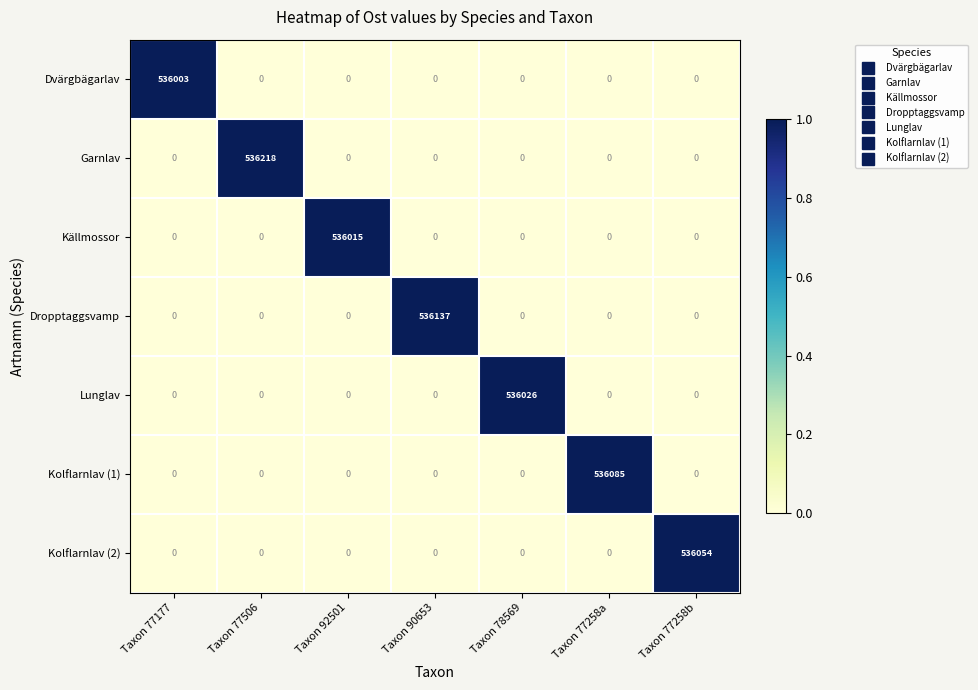

Which series has the largest range (max minus min)?

Garnlav